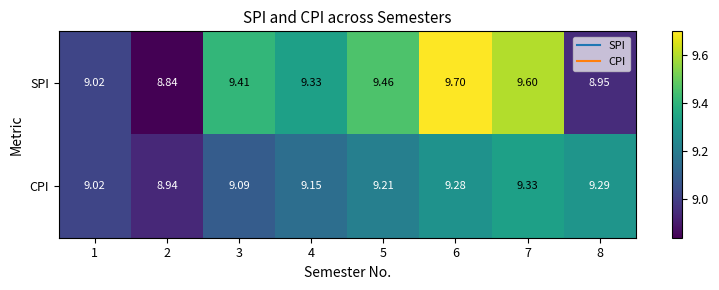

Rank the series by their maximum value, from lowest to highest.

CPI, SPI